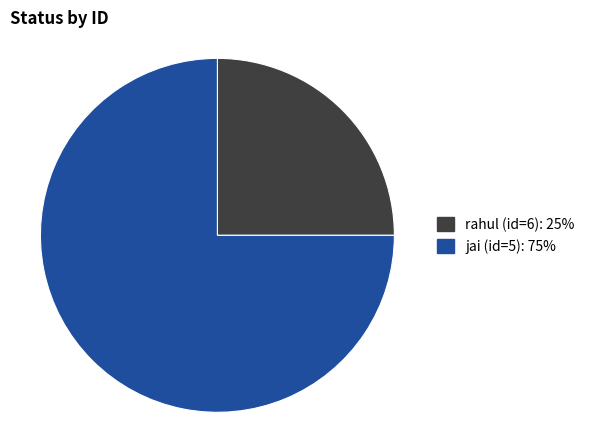

How many slices are in this pie chart?

2